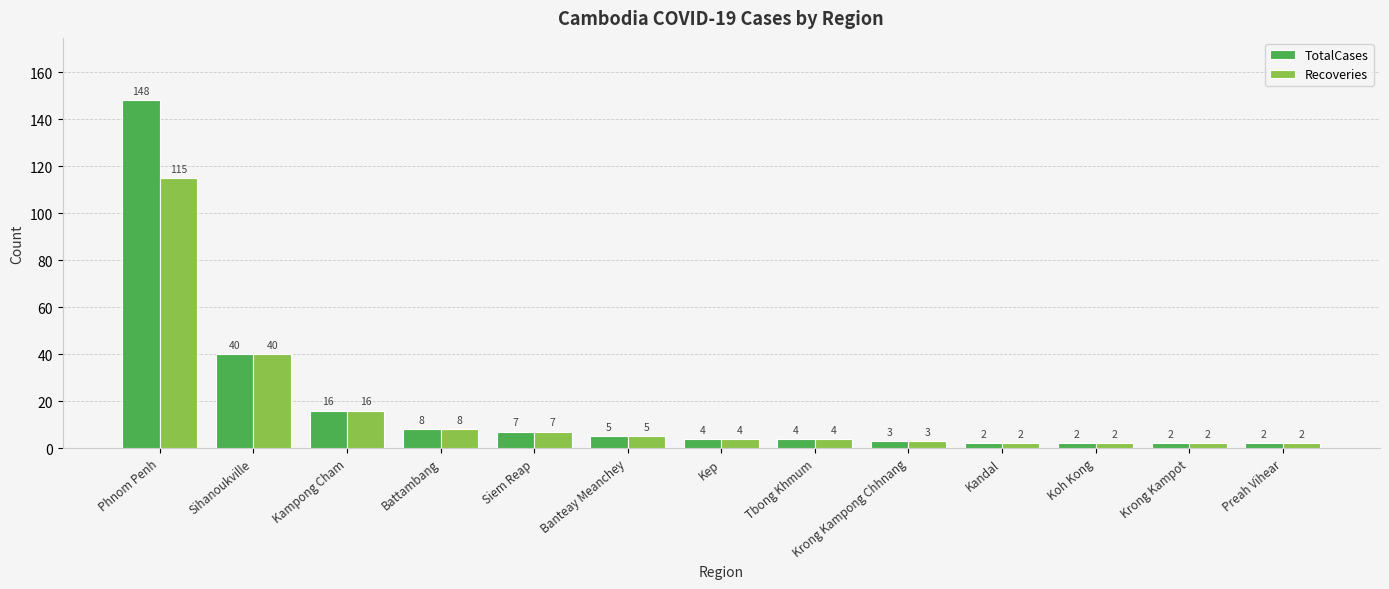

Count the number of data series in this chart.

2